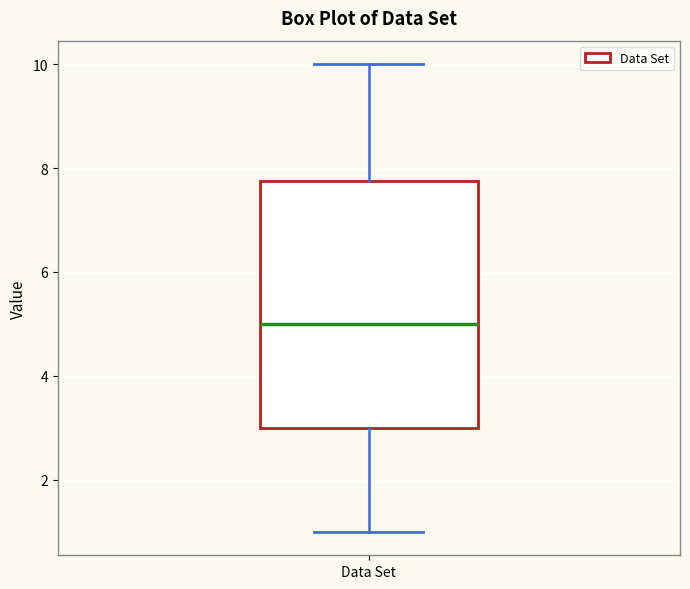

Transcribe this box plot: give where the median line is, the range the box spans, and where the two whiskers end, as read against the y-axis. The values are not printed on the chart, so give them approximately, as read against the axis.

median 5.0, box 3.0 to 7.8, whiskers 1.0 to 10.0